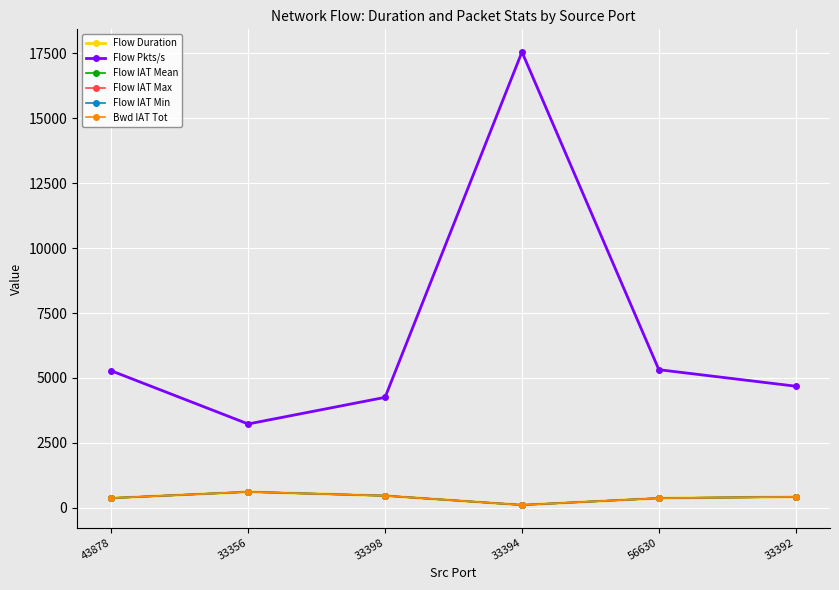

Is this an area chart (filled region under the line)?

No